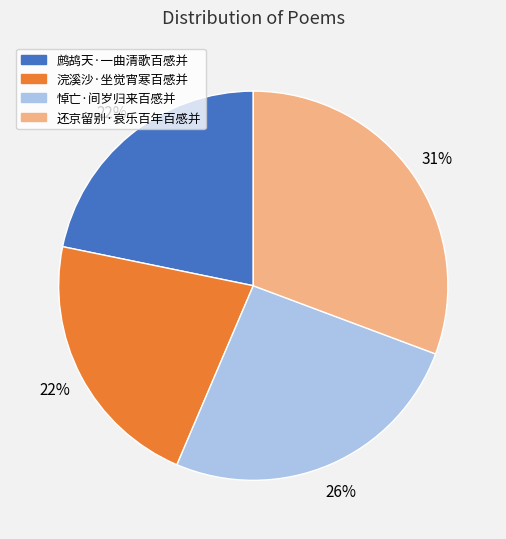

Does 浣溪沙·坐觉宵寒百感并 account for over 50% of the chart?

No